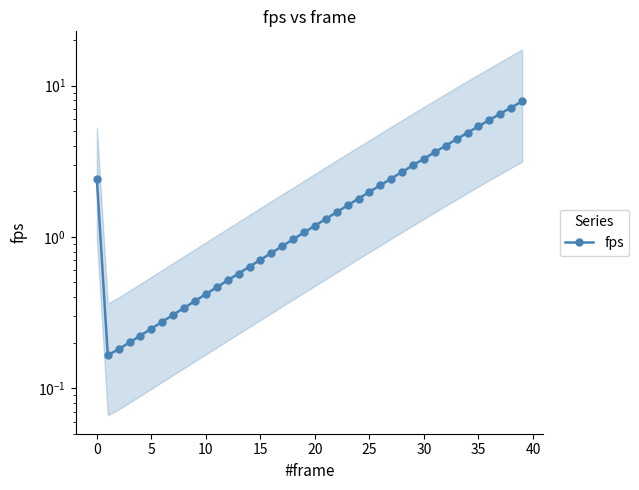

What is the minimum value shown in the chart?

0.2